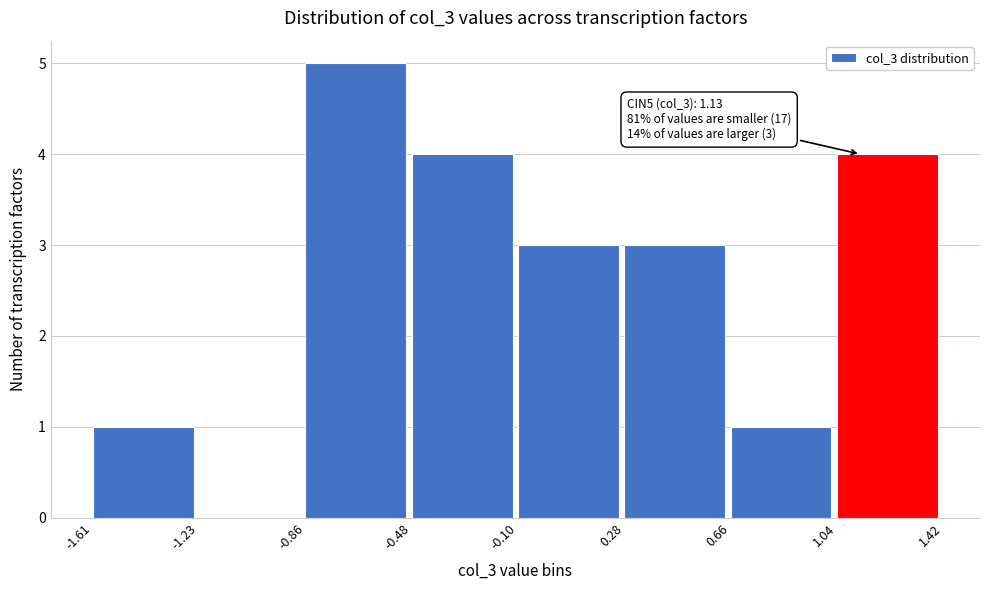

Over which range of the x-axis is the bar tallest?

-0.86 to -0.48